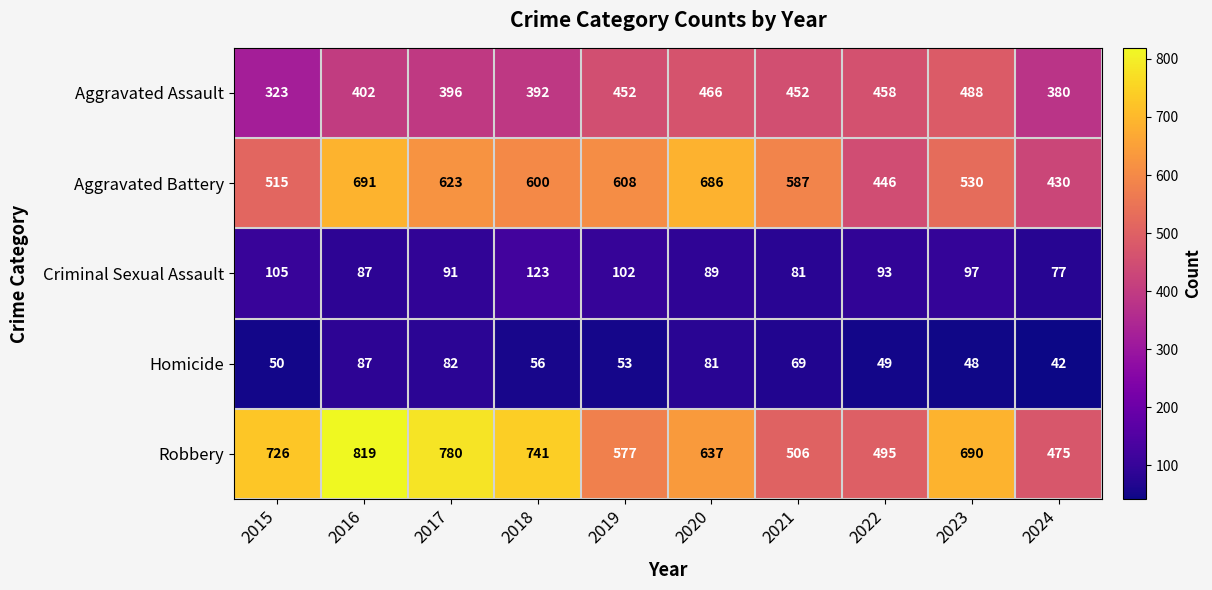

At which label is Homicide closest to 64?

2021